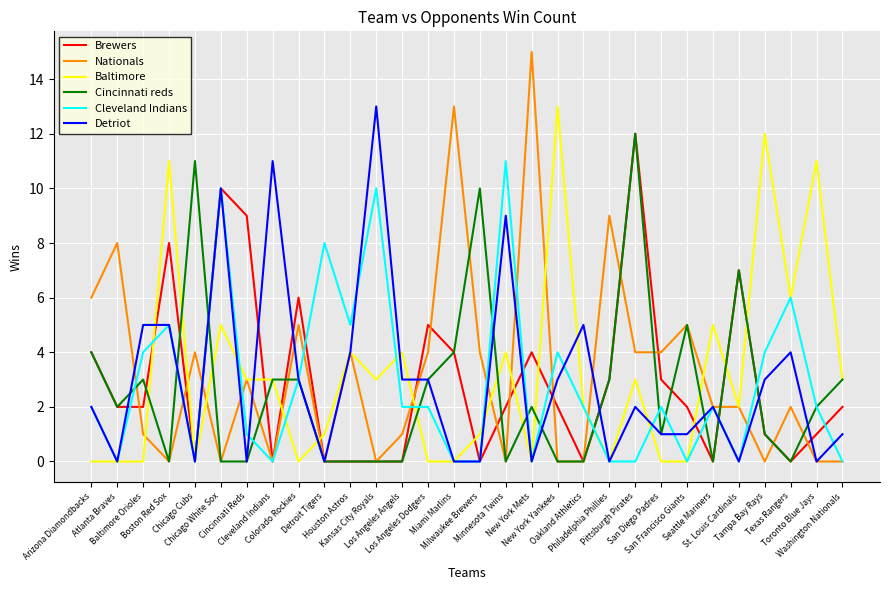

Reading left to right, what are all the values shown in this chart?

Brewers: Arizona Diamondbacks=4	Atlanta Braves=2	Baltimore Orioles=2	Boston Red Sox=8	Chicago Cubs=0	Chicago White Sox=10	Cincinnati Reds=9	Cleveland Indians=0	Colorado Rockies=6	Detroit Tigers=0	Houston Astros=0	Kansas City Royals=0	Los Angeles Angels=0	Los Angeles Dodgers=5	Miami Marlins=4	Milwaukee Brewers=0	Minnesota Twins=2	New York Mets=4	New York Yankees=2	Oakland Athletics=0	Philadelphia Phillies=3	Pittsburgh Pirates=12	San Diego Padres=3	San Francisco Giants=2	Seattle Mariners=0	St. Louis Cardinals=7	Tampa Bay Rays=1	Texas Rangers=0	Toronto Blue Jays=1	Washington Nationals=2
Nationals: Arizona Diamondbacks=6	Atlanta Braves=8	Baltimore Orioles=1	Boston Red Sox=0	Chicago Cubs=4	Chicago White Sox=0	Cincinnati Reds=3	Cleveland Indians=0	Colorado Rockies=5	Detroit Tigers=0	Houston Astros=4	Kansas City Royals=0	Los Angeles Angels=1	Los Angeles Dodgers=4	Miami Marlins=13	Milwaukee Brewers=4	Minnesota Twins=0	New York Mets=15	New York Yankees=0	Oakland Athletics=0	Philadelphia Phillies=9	Pittsburgh Pirates=4	San Diego Padres=4	San Francisco Giants=5	Seattle Mariners=2	St. Louis Cardinals=2	Tampa Bay Rays=0	Texas Rangers=2	Toronto Blue Jays=0	Washington Nationals=0
Baltimore: Arizona Diamondbacks=0	Atlanta Braves=0	Baltimore Orioles=0	Boston Red Sox=11	Chicago Cubs=0	Chicago White Sox=5	Cincinnati Reds=3	Cleveland Indians=3	Colorado Rockies=0	Detroit Tigers=1	Houston Astros=4	Kansas City Royals=3	Los Angeles Angels=4	Los Angeles Dodgers=0	Miami Marlins=0	Milwaukee Brewers=1	Minnesota Twins=4	New York Mets=0	New York Yankees=13	Oakland Athletics=2	Philadelphia Phillies=0	Pittsburgh Pirates=3	San Diego Padres=0	San Francisco Giants=0	Seattle Mariners=5	St. Louis Cardinals=2	Tampa Bay Rays=12	Texas Rangers=6	Toronto Blue Jays=11	Washington Nationals=3
Cincinnati reds: Arizona Diamondbacks=4	Atlanta Braves=2	Baltimore Orioles=3	Boston Red Sox=0	Chicago Cubs=11	Chicago White Sox=0	Cincinnati Reds=0	Cleveland Indians=3	Colorado Rockies=3	Detroit Tigers=0	Houston Astros=0	Kansas City Royals=0	Los Angeles Angels=0	Los Angeles Dodgers=3	Miami Marlins=4	Milwaukee Brewers=10	Minnesota Twins=0	New York Mets=2	New York Yankees=0	Oakland Athletics=0	Philadelphia Phillies=3	Pittsburgh Pirates=12	San Diego Padres=1	San Francisco Giants=5	Seattle Mariners=0	St. Louis Cardinals=7	Tampa Bay Rays=1	Texas Rangers=0	Toronto Blue Jays=2	Washington Nationals=3
Cleveland Indians: Arizona Diamondbacks=2	Atlanta Braves=0	Baltimore Orioles=4	Boston Red Sox=5	Chicago Cubs=0	Chicago White Sox=10	Cincinnati Reds=1	Cleveland Indians=0	Colorado Rockies=3	Detroit Tigers=8	Houston Astros=5	Kansas City Royals=10	Los Angeles Angels=2	Los Angeles Dodgers=2	Miami Marlins=0	Milwaukee Brewers=0	Minnesota Twins=11	New York Mets=0	New York Yankees=4	Oakland Athletics=2	Philadelphia Phillies=0	Pittsburgh Pirates=0	San Diego Padres=2	San Francisco Giants=0	Seattle Mariners=2	St. Louis Cardinals=0	Tampa Bay Rays=4	Texas Rangers=6	Toronto Blue Jays=2	Washington Nationals=0
Detriot: Arizona Diamondbacks=2	Atlanta Braves=0	Baltimore Orioles=5	Boston Red Sox=5	Chicago Cubs=0	Chicago White Sox=10	Cincinnati Reds=0	Cleveland Indians=11	Colorado Rockies=3	Detroit Tigers=0	Houston Astros=4	Kansas City Royals=13	Los Angeles Angels=3	Los Angeles Dodgers=3	Miami Marlins=0	Milwaukee Brewers=0	Minnesota Twins=9	New York Mets=0	New York Yankees=3	Oakland Athletics=5	Philadelphia Phillies=0	Pittsburgh Pirates=2	San Diego Padres=1	San Francisco Giants=1	Seattle Mariners=2	St. Louis Cardinals=0	Tampa Bay Rays=3	Texas Rangers=4	Toronto Blue Jays=0	Washington Nationals=1